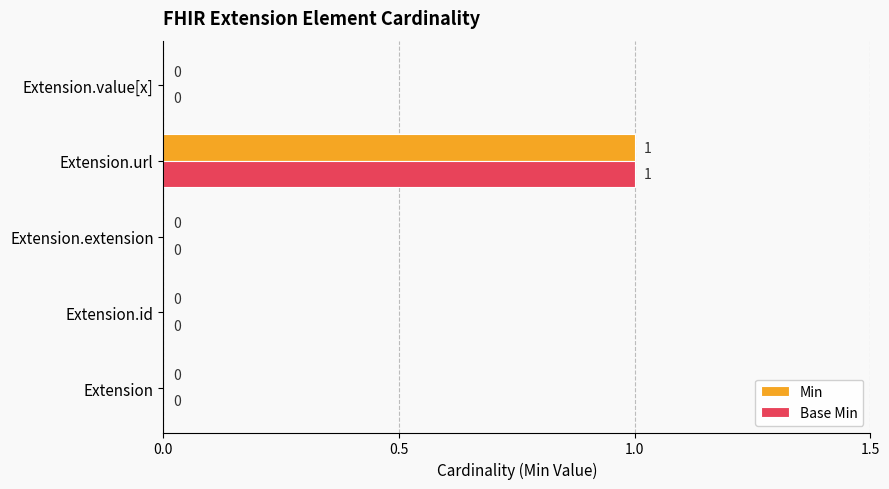

At which category is the sum across all series the highest?

Extension.url